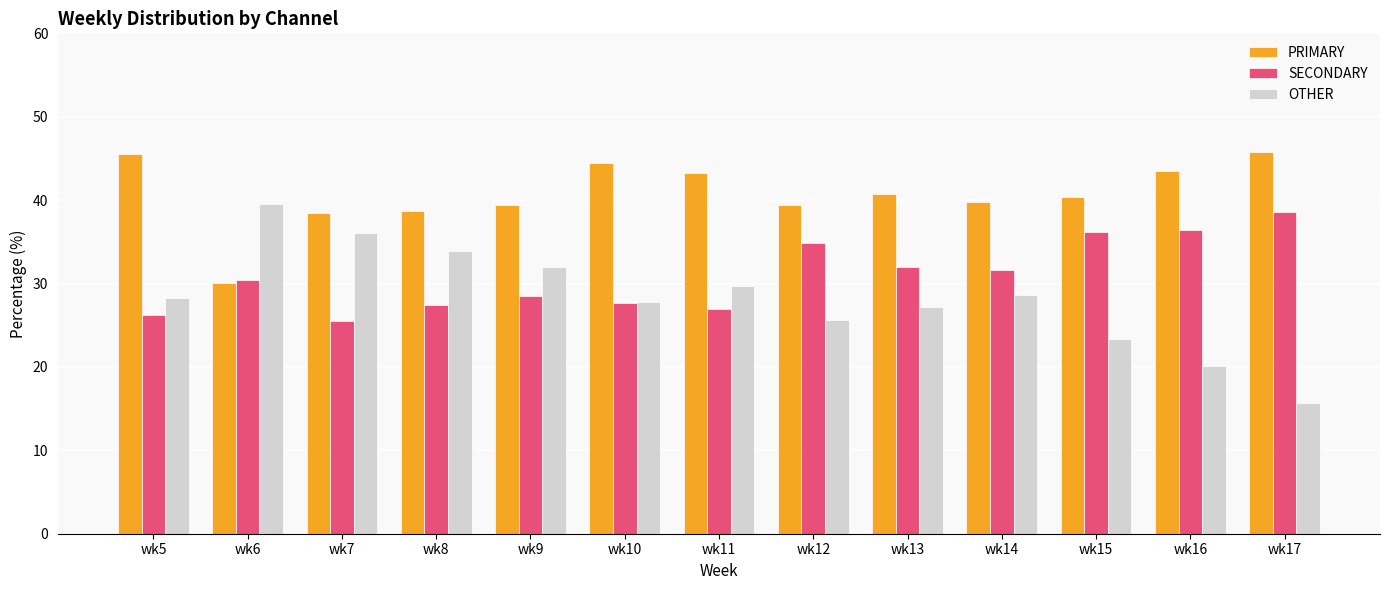

What value does the SECONDARY series have at wk12?

34.9